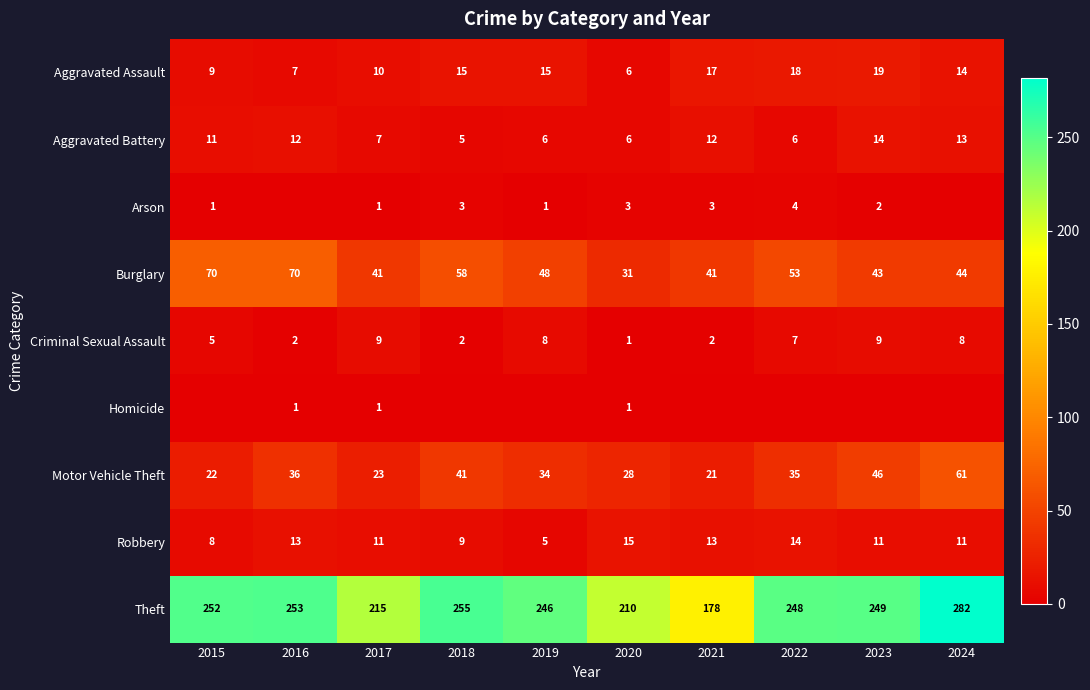

Which category has the highest value across all series?

2024